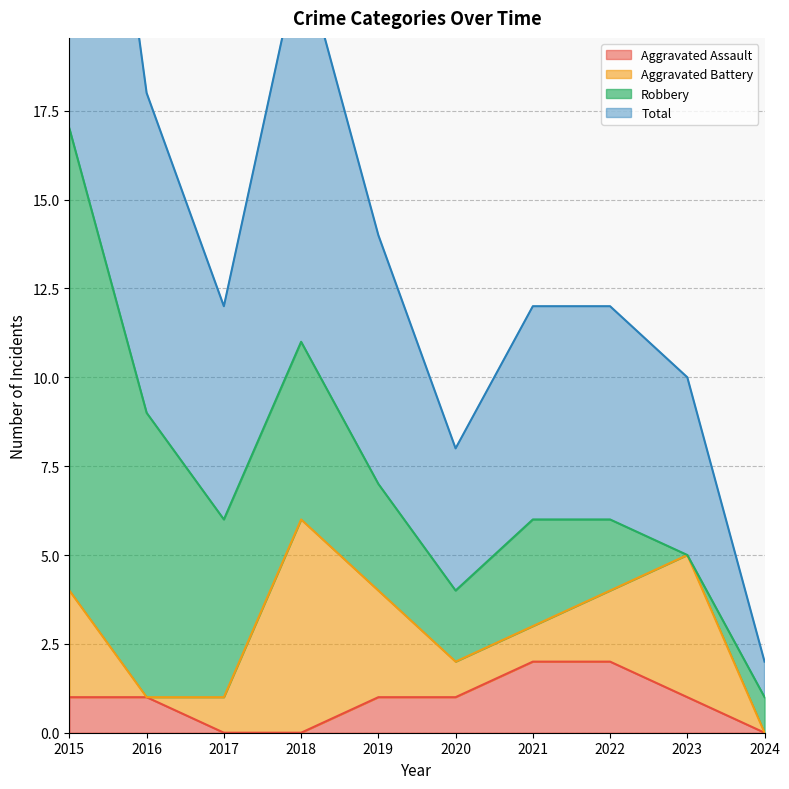

True or false: Aggravated Assault and Total cross at least once.

False